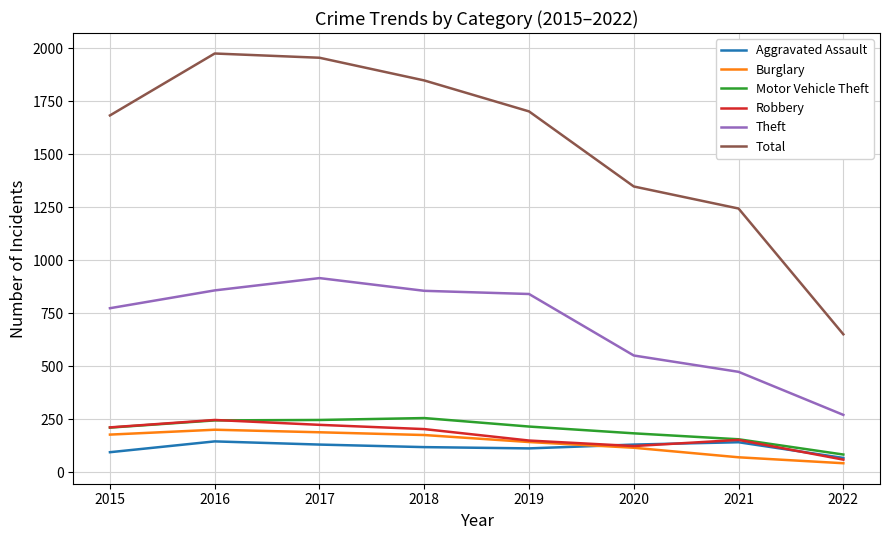

Which series has the largest range (max minus min)?

Total